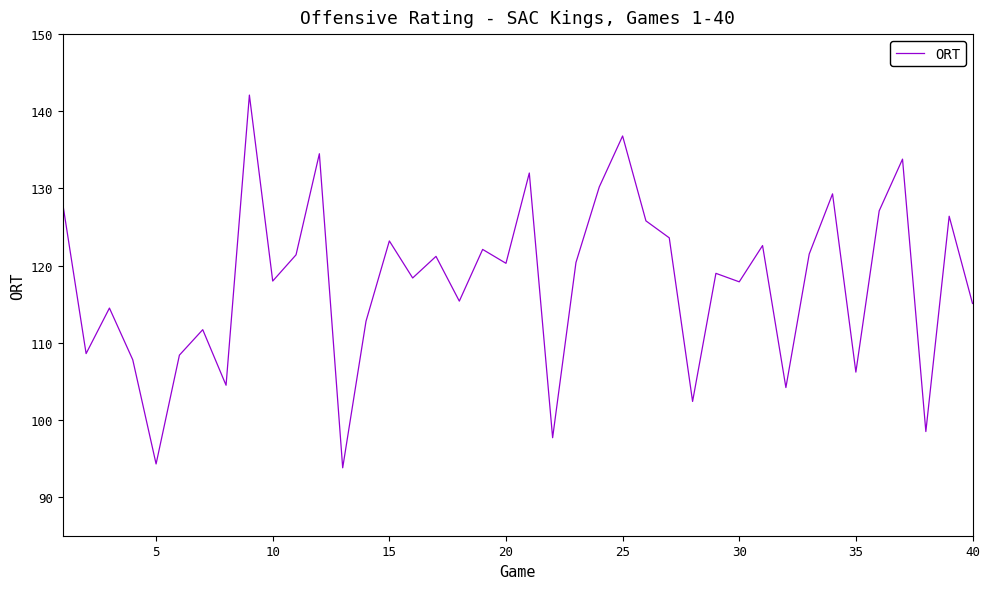

What is the difference between the maximum and minimum values?

48.3